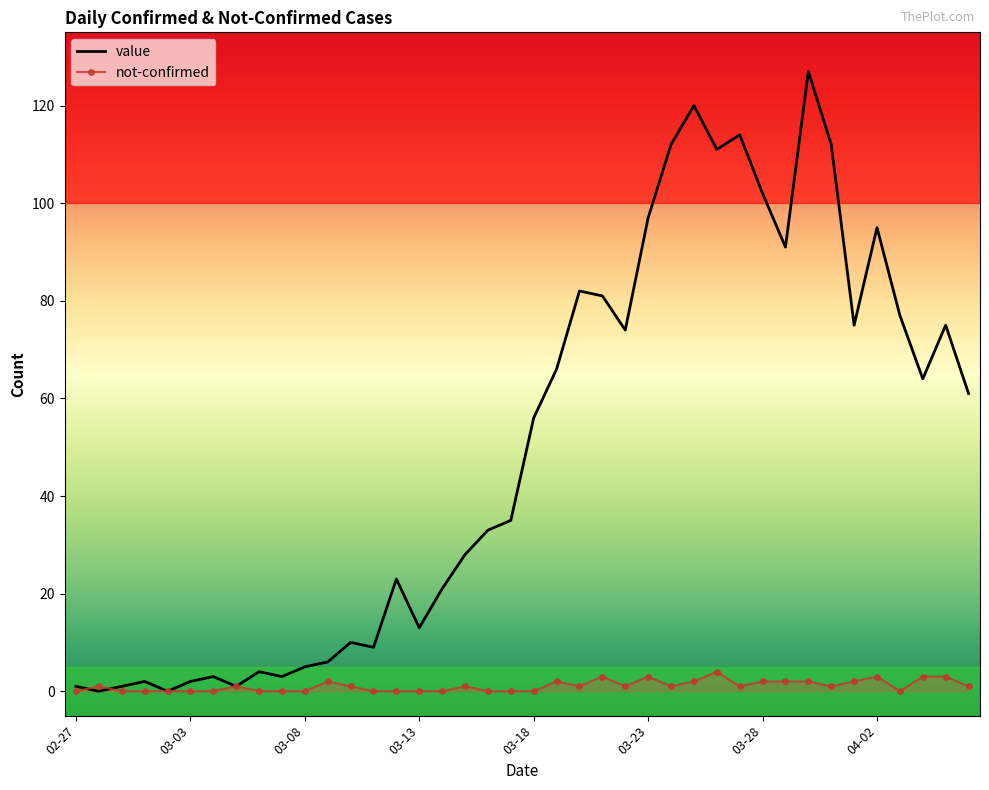

In value, how many points are lower than both neighbors (excluding endpoints)?

11